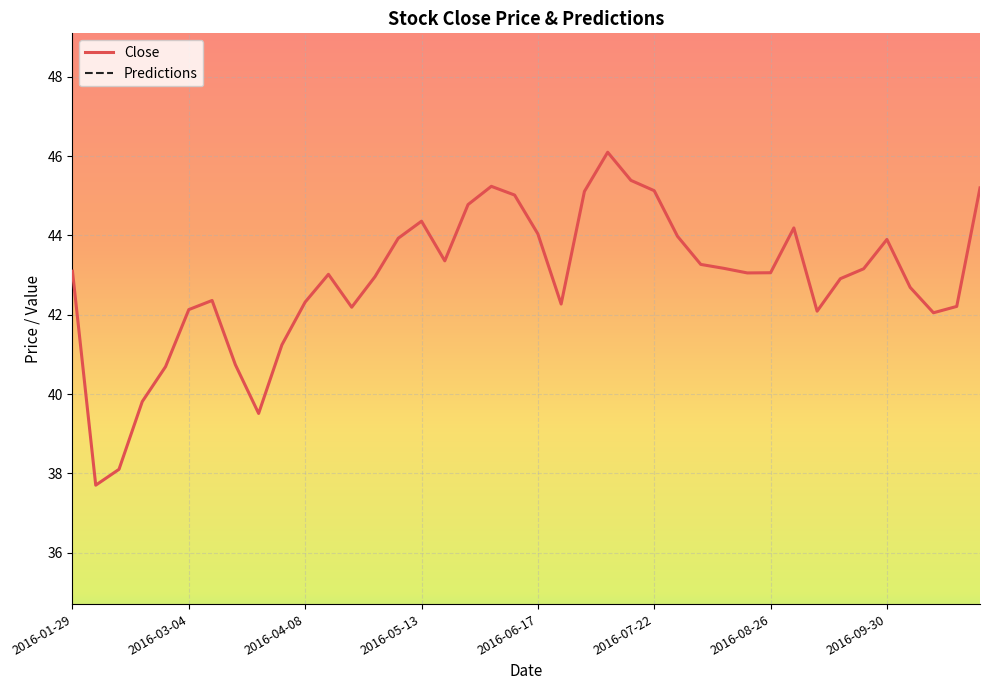

What is the maximum value for Close?

46.1